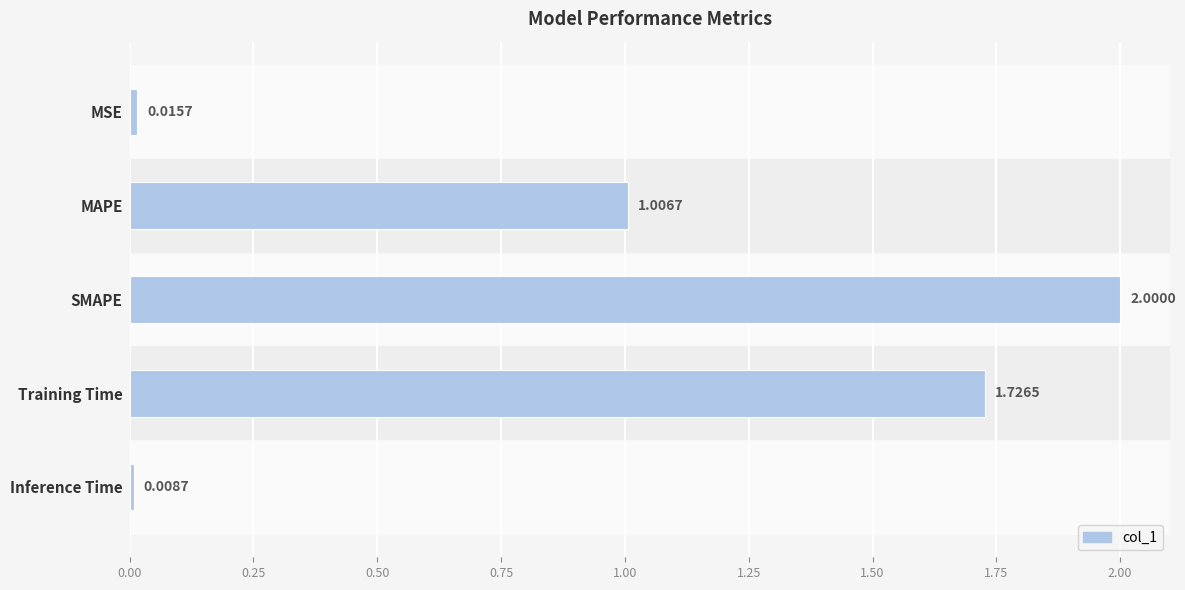

What is the label of the 1st bar from the bottom?

Inference Time